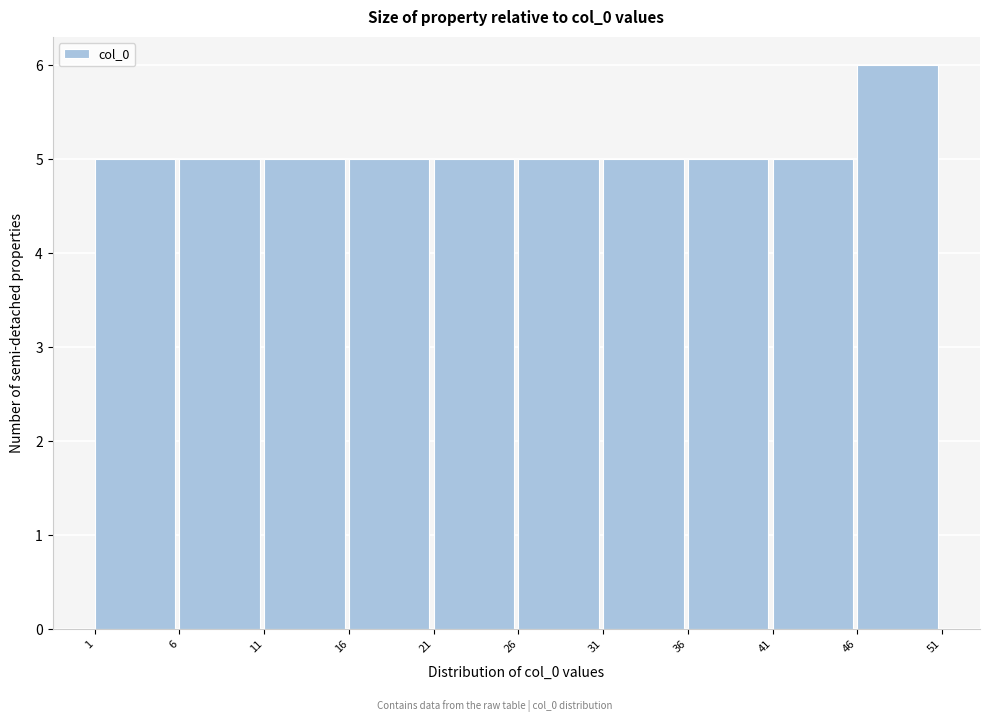

Reading left to right, transcribe this chart: for each bar, give the range it covers on the x-axis and its height. The values are not printed on the chart, so give them approximately, as read against the axis.

1 to 6: 5
6 to 11: 5
11 to 16: 5
16 to 21: 5
21 to 26: 5
26 to 31: 5
31 to 36: 5
36 to 41: 5
41 to 46: 5
46 to 51: 6